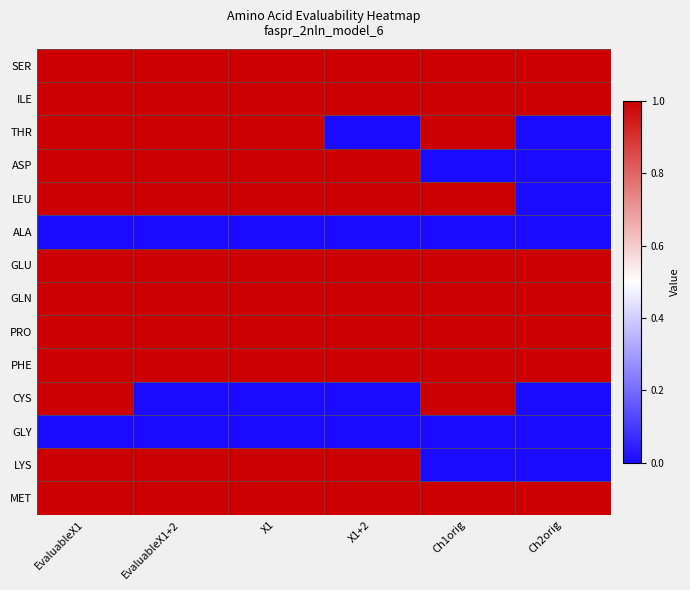

At how many categories does at least one series exceed 0?

6